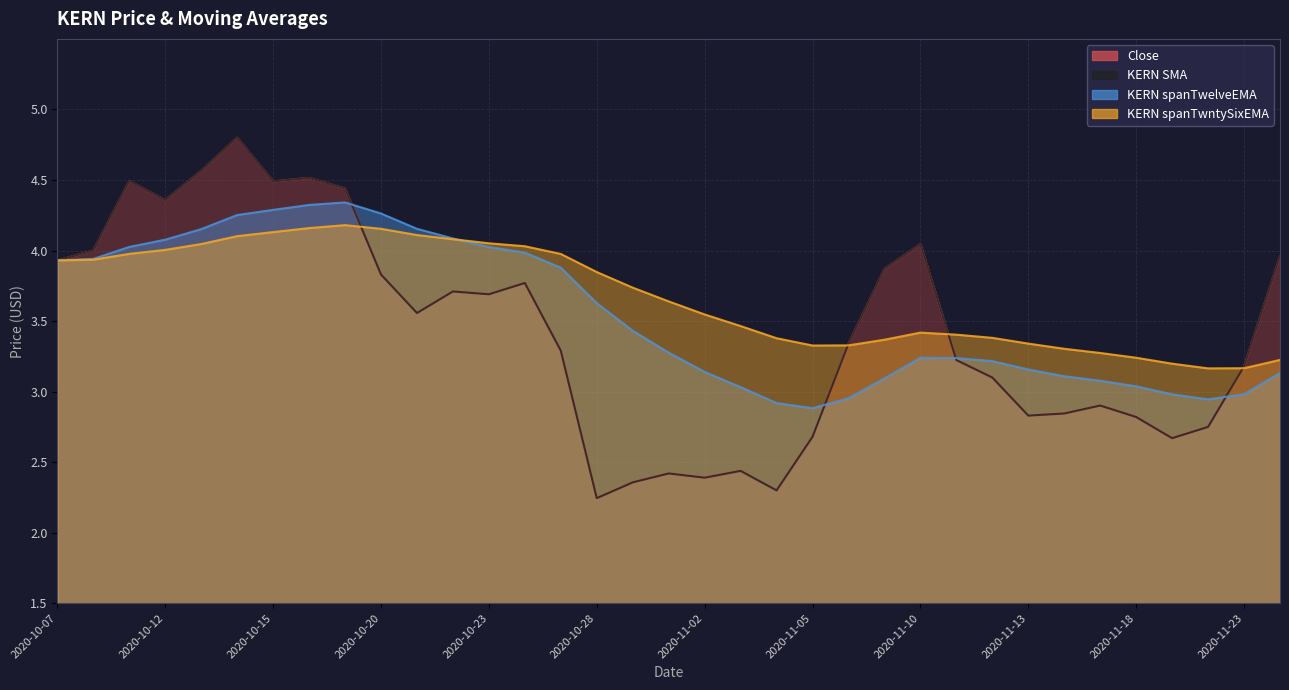

What is the total value across all series at 2020-11-18?

11.9